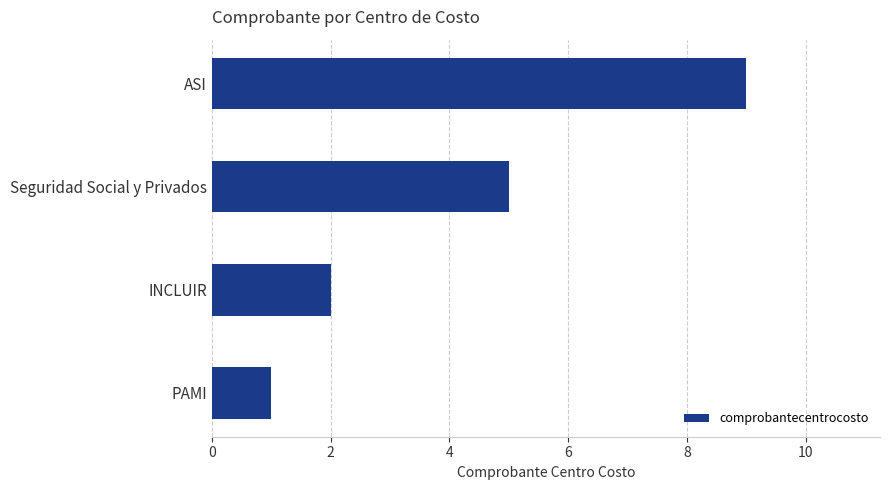

What is the sum of the values at PAMI and ASI?

10